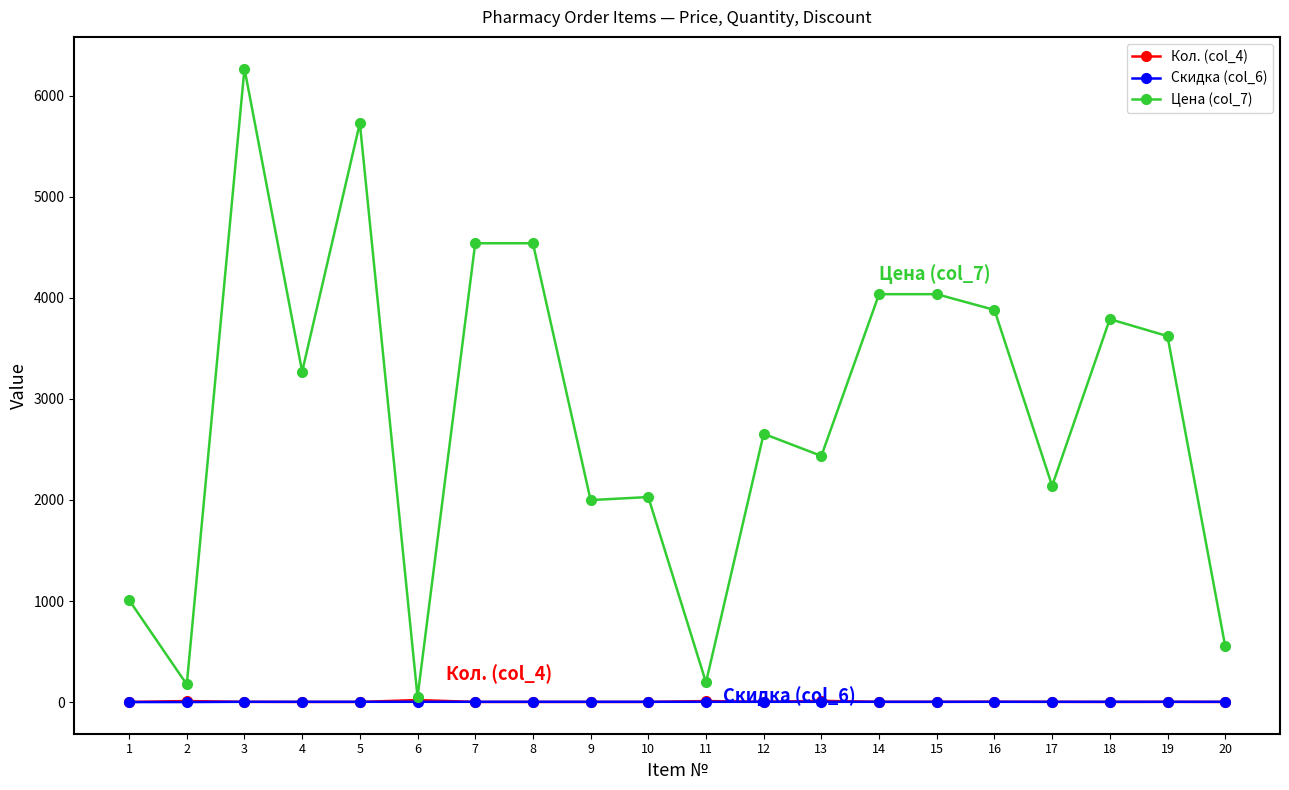

Which series has the largest total across all categories?

Цена (col_7)